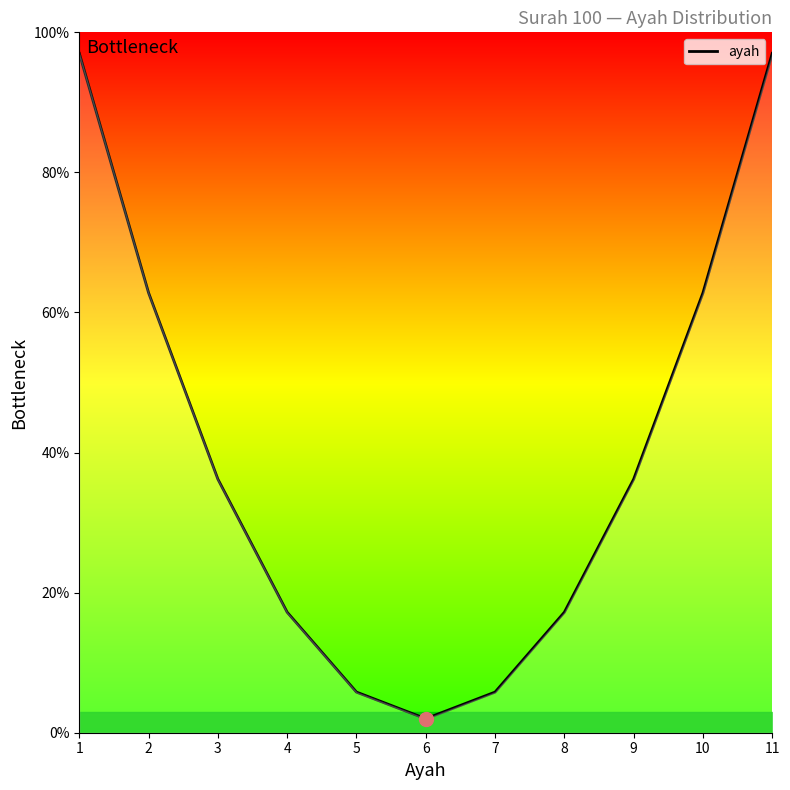

Is it true that the value at 4 is 17.2?

True